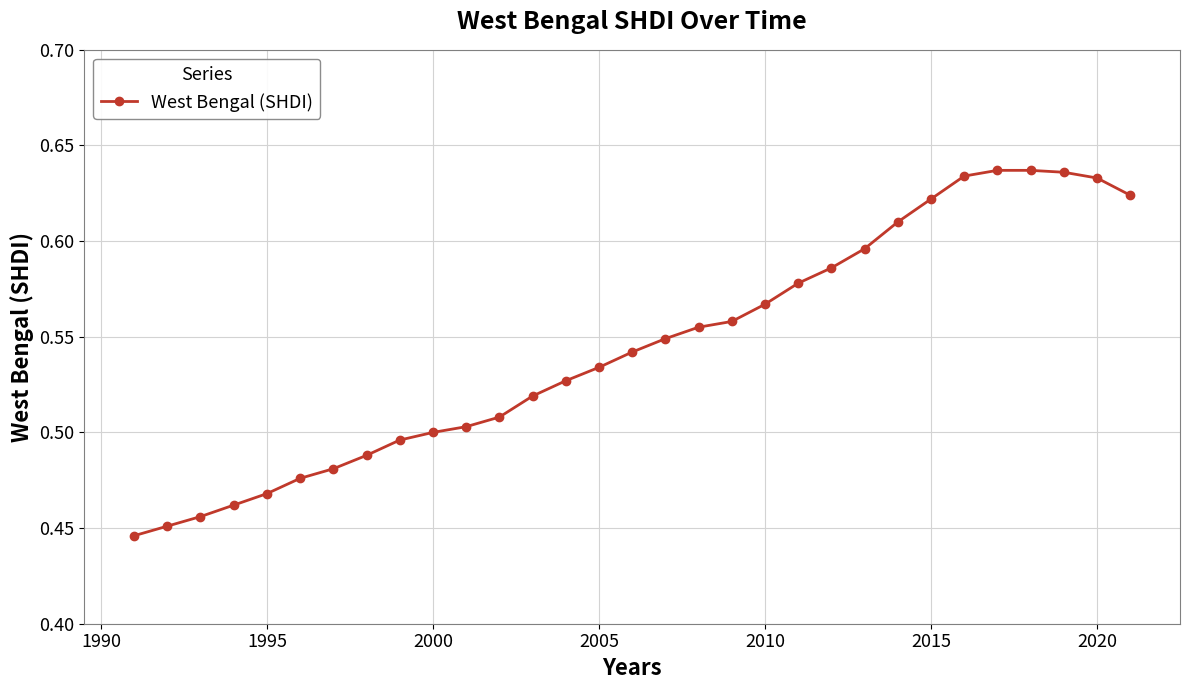

Count the values in the range 0 to 1.

31